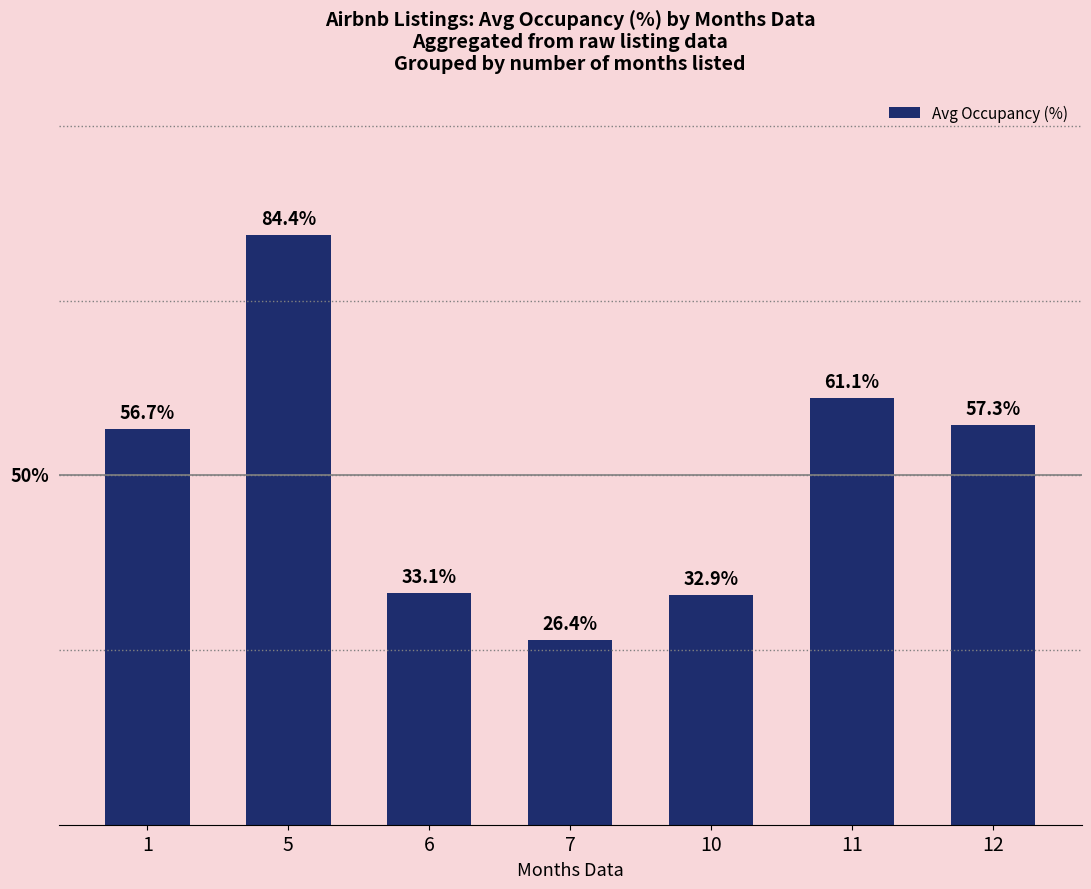

Rank the categories by value from highest to lowest.

5, 11, 12, 1, 6, 10, 7